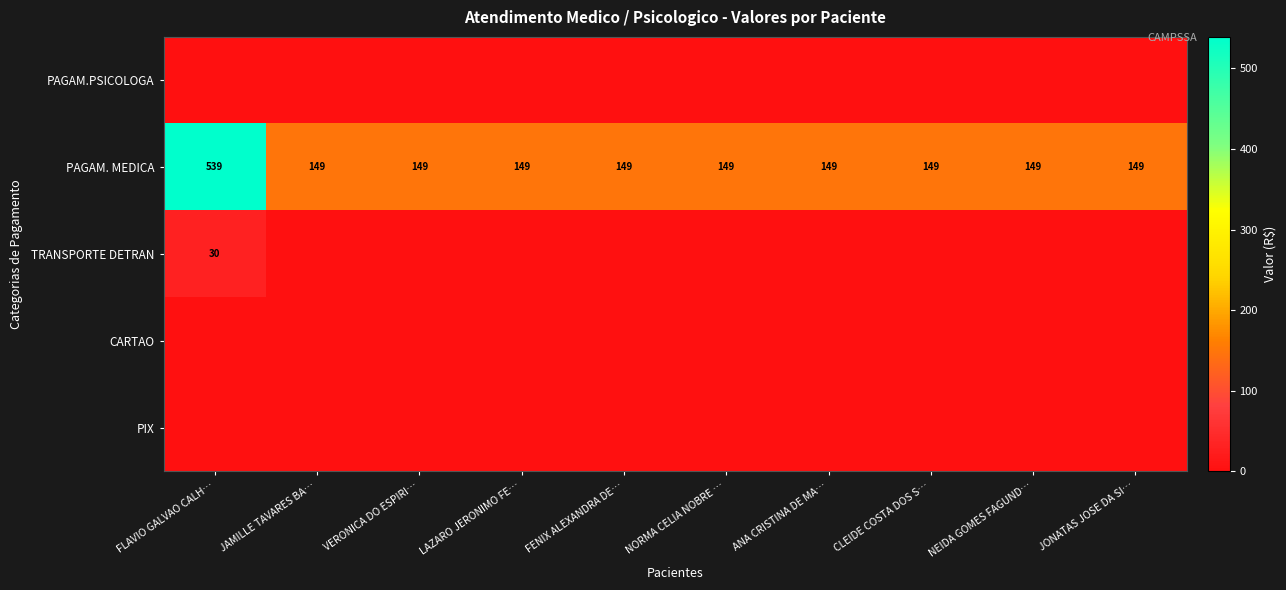

What is the highest value of the PAGAM. MEDICA series?

539